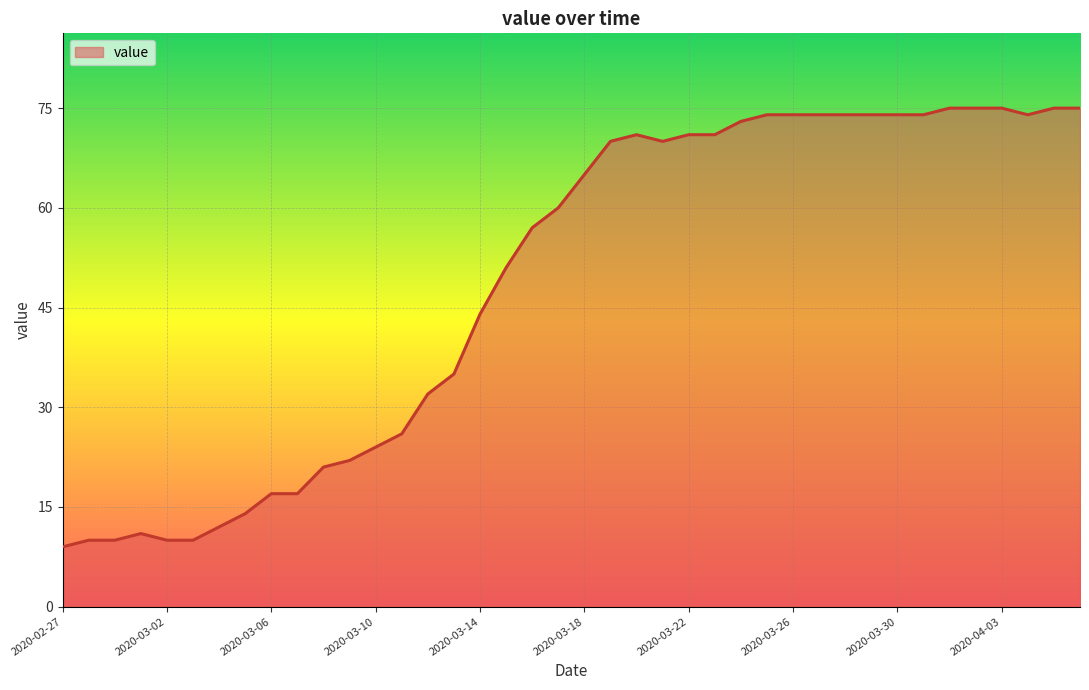

What is the difference between the maximum and minimum values?

66